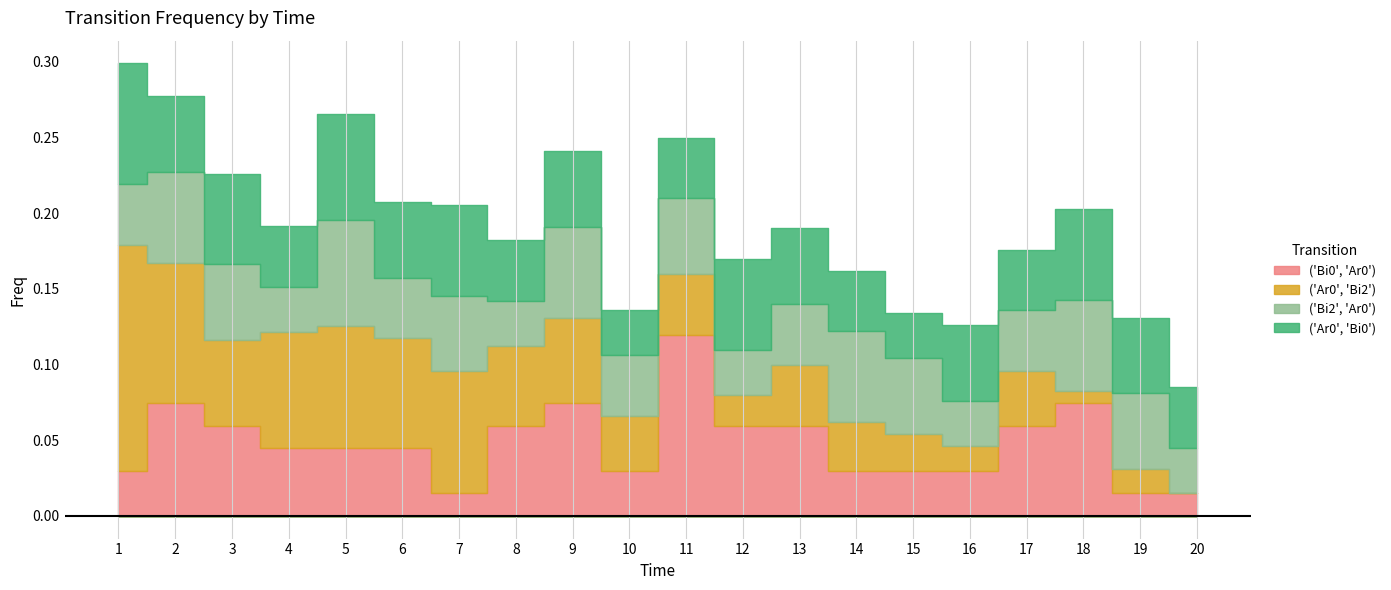

How many lines are shown in the chart?

4